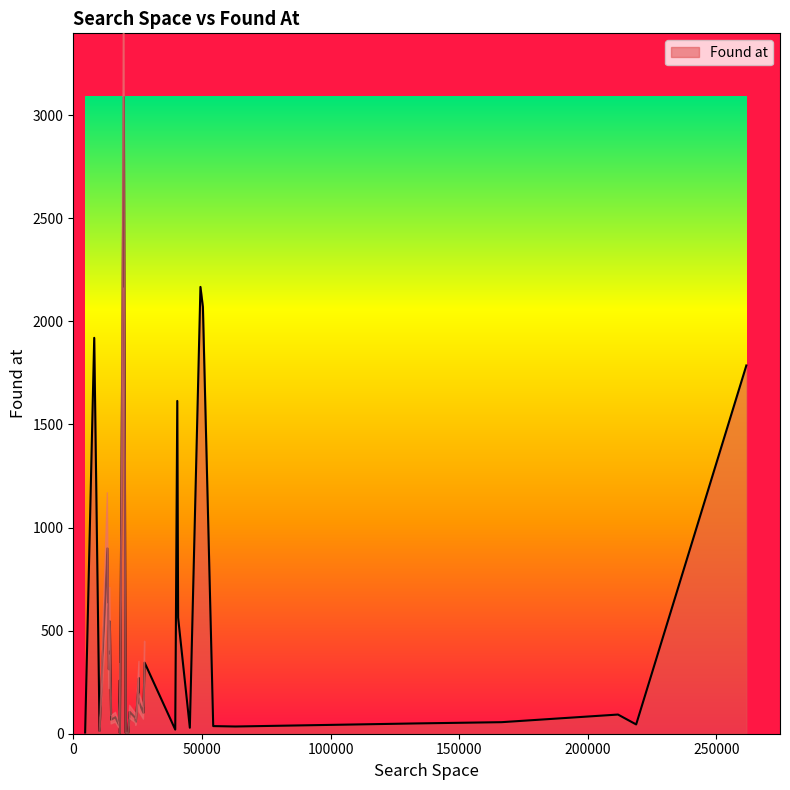

How many data points are above 93?

16